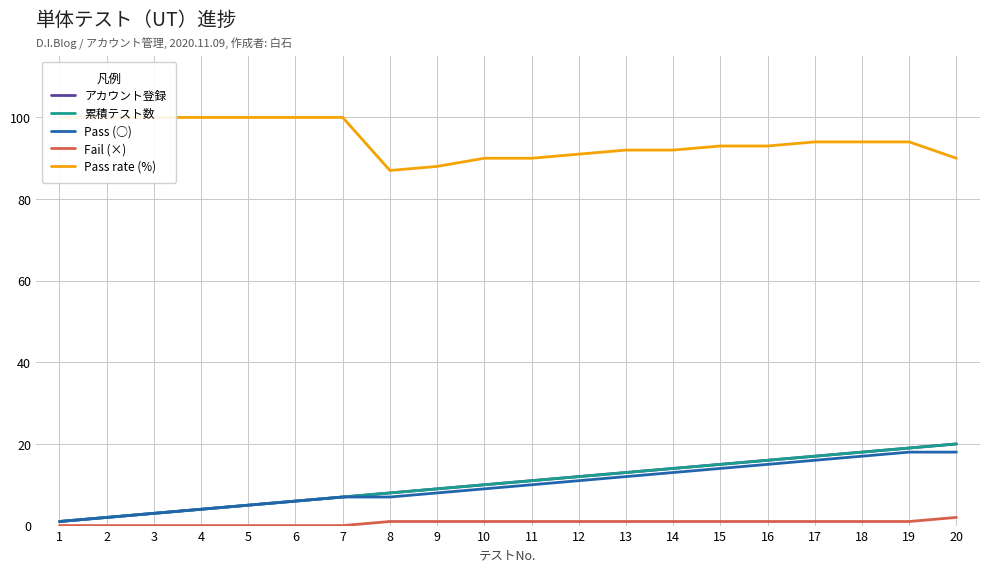

Which series has the largest range (max minus min)?

アカウント登録